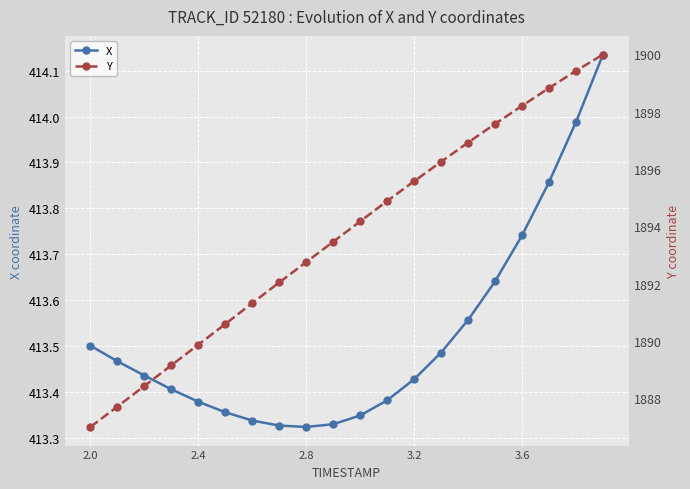

True or false: X has more than 1 points higher than both neighbors.

False